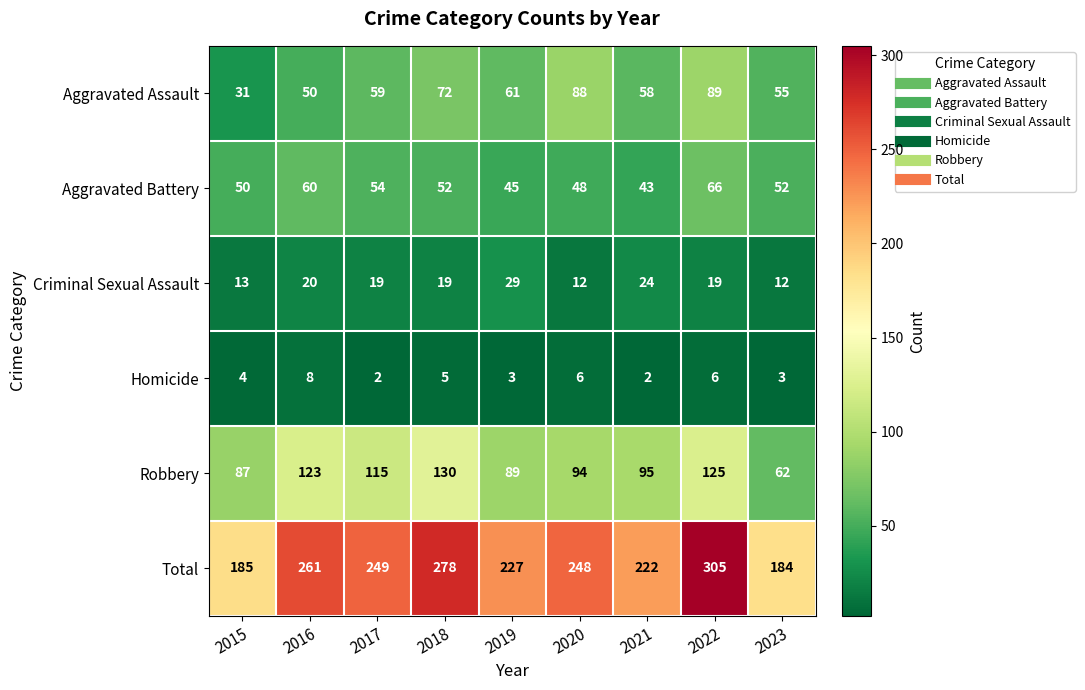

Rank the series by their maximum value, from lowest to highest.

Homicide, Criminal Sexual Assault, Aggravated Battery, Aggravated Assault, Robbery, Total